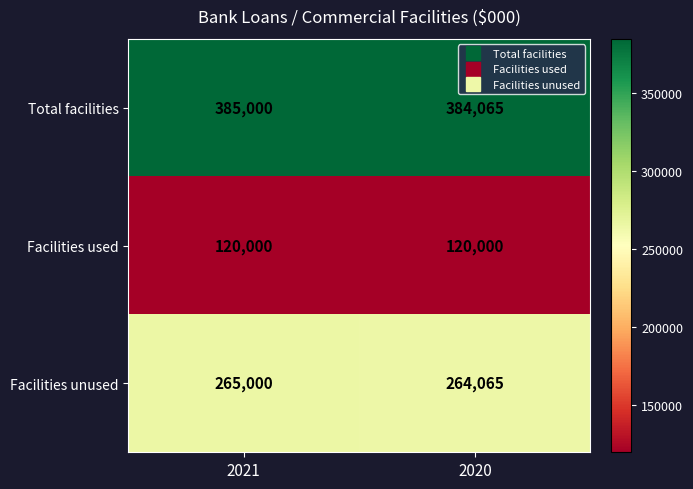

What is the spread (max minus min) of values at 2020?

264065